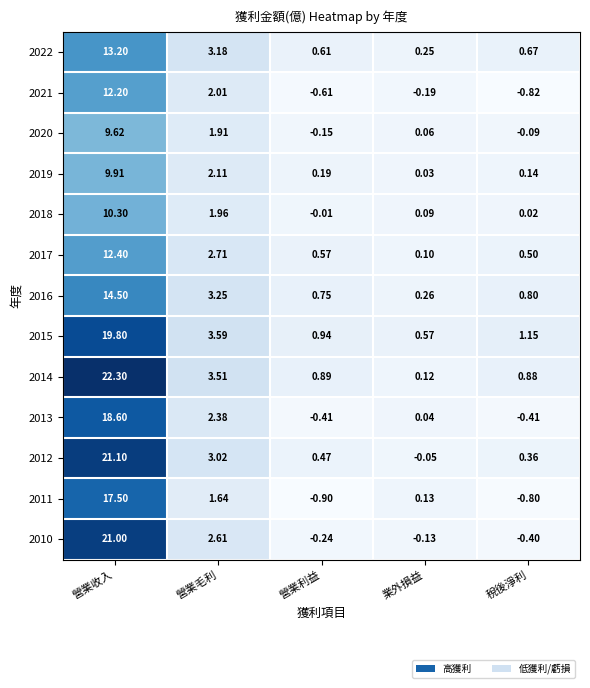

Is the value of 2010 at 營業利益 greater than the value of 2014 at 業外損益?

No